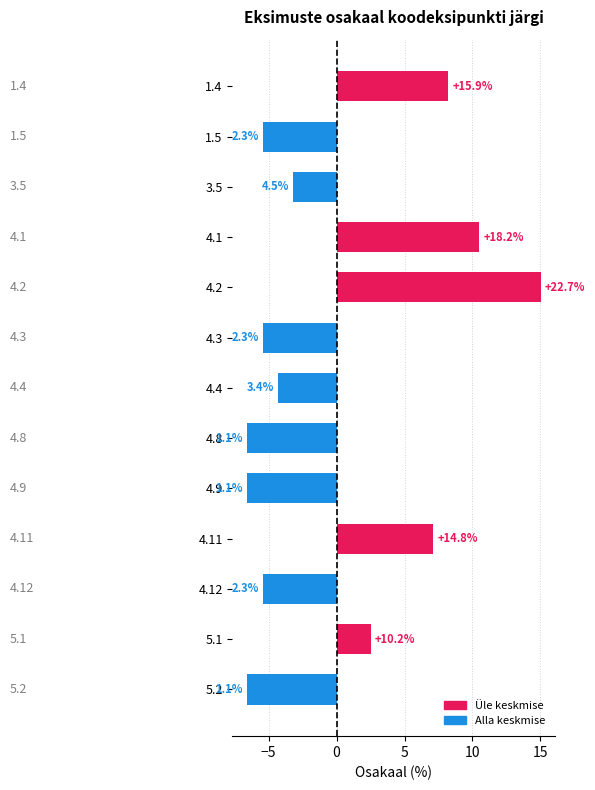

How many bars are there in total?

13